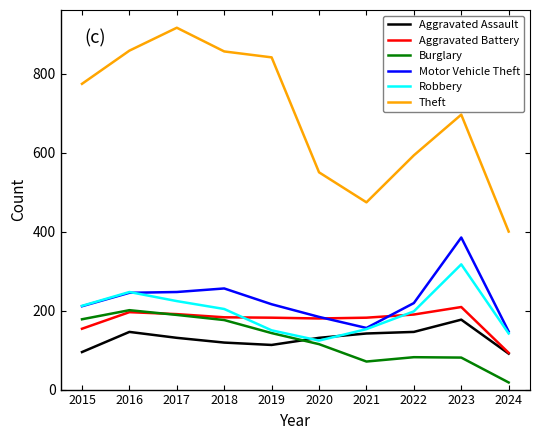

Which category has the lowest value across all series?

2024